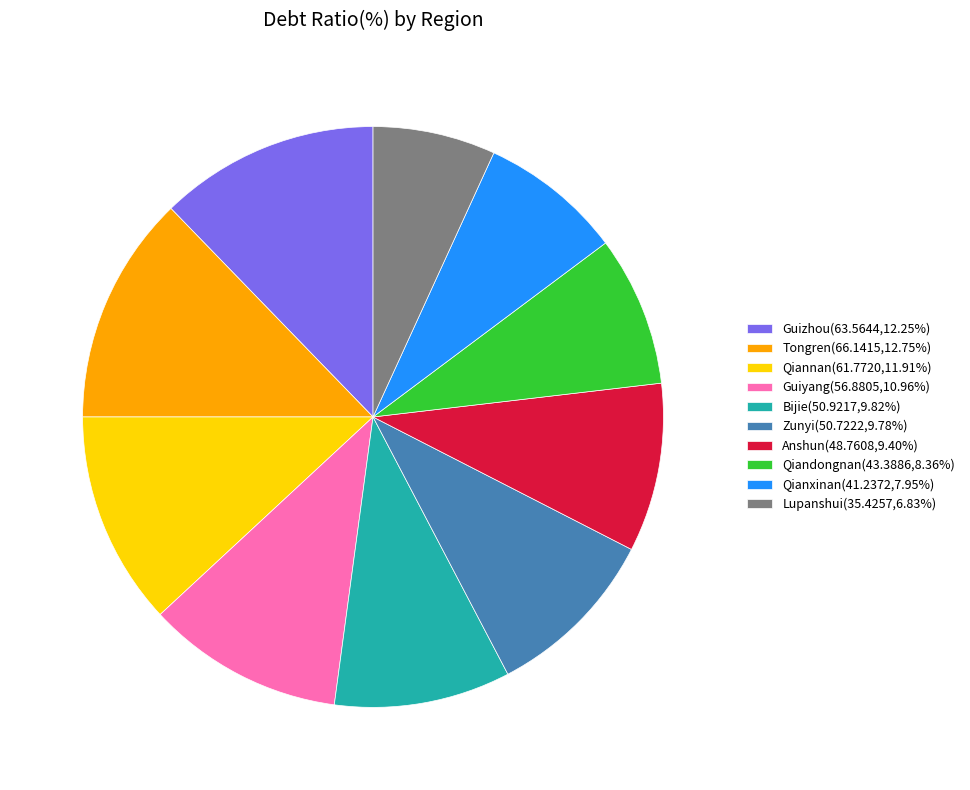

The Anshun slice represents 9% of the pie. True or false?

True